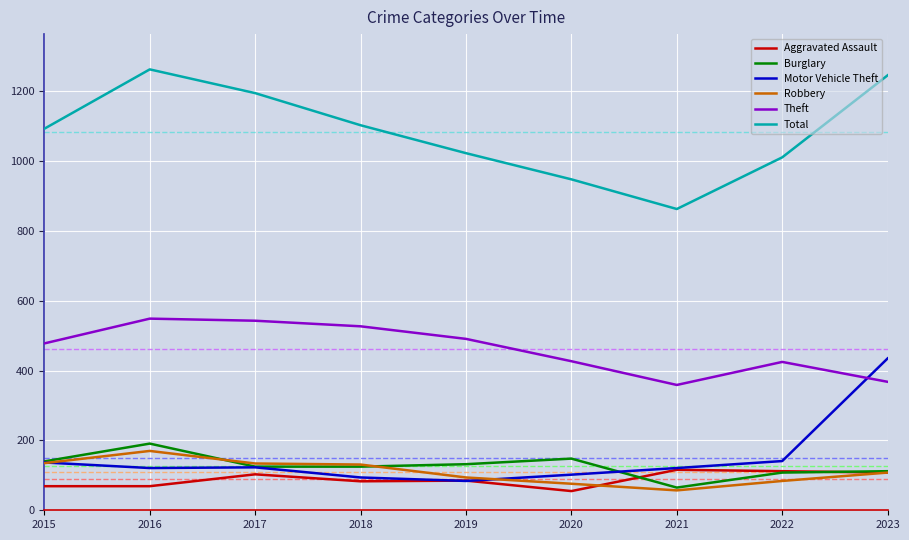

True or false: Theft and Aggravated Assault intersect in this chart.

False